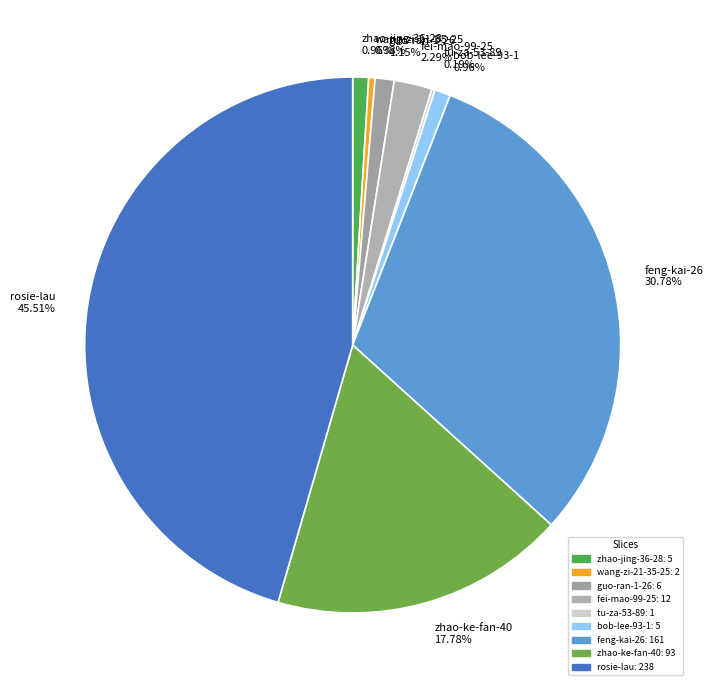

What is the largest slice in the pie chart?

rosie-lau 45.51%